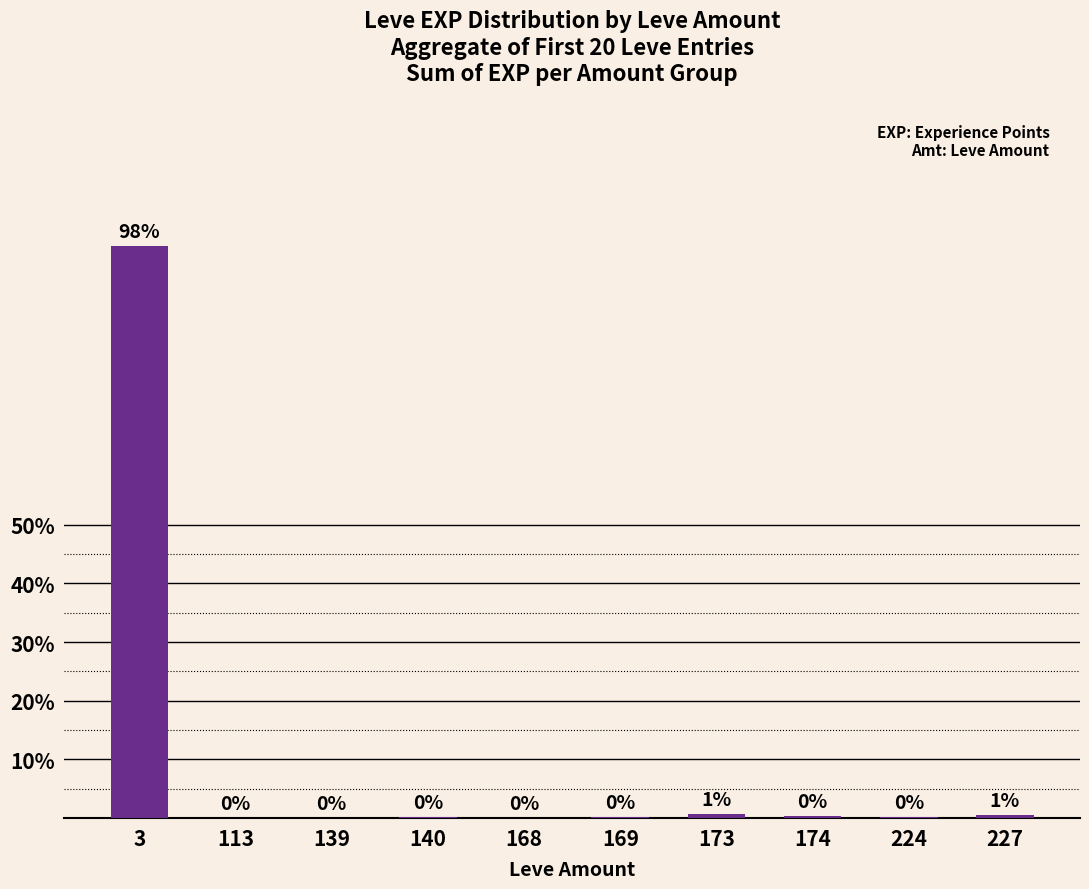

Which label corresponds to the largest value in the chart?

3